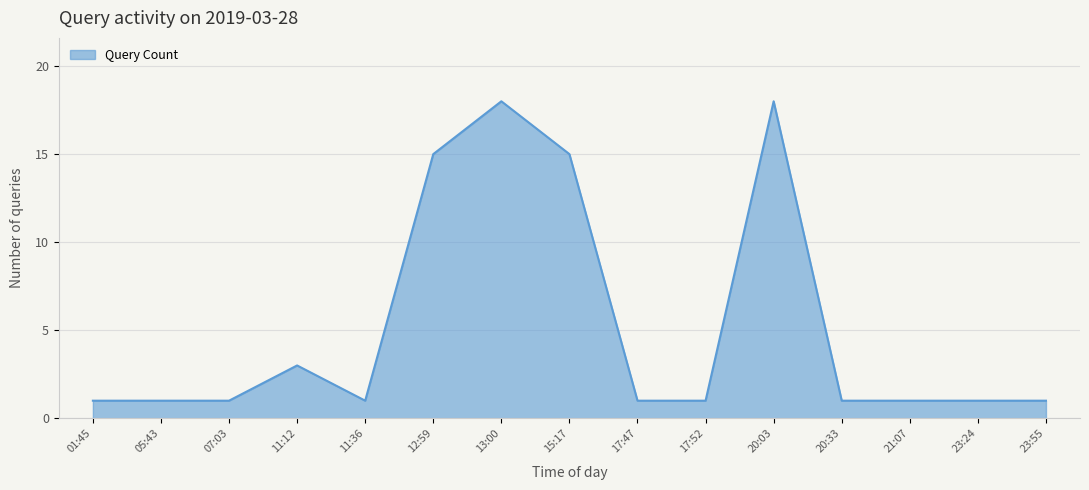

What is the difference between the maximum and minimum values?

17